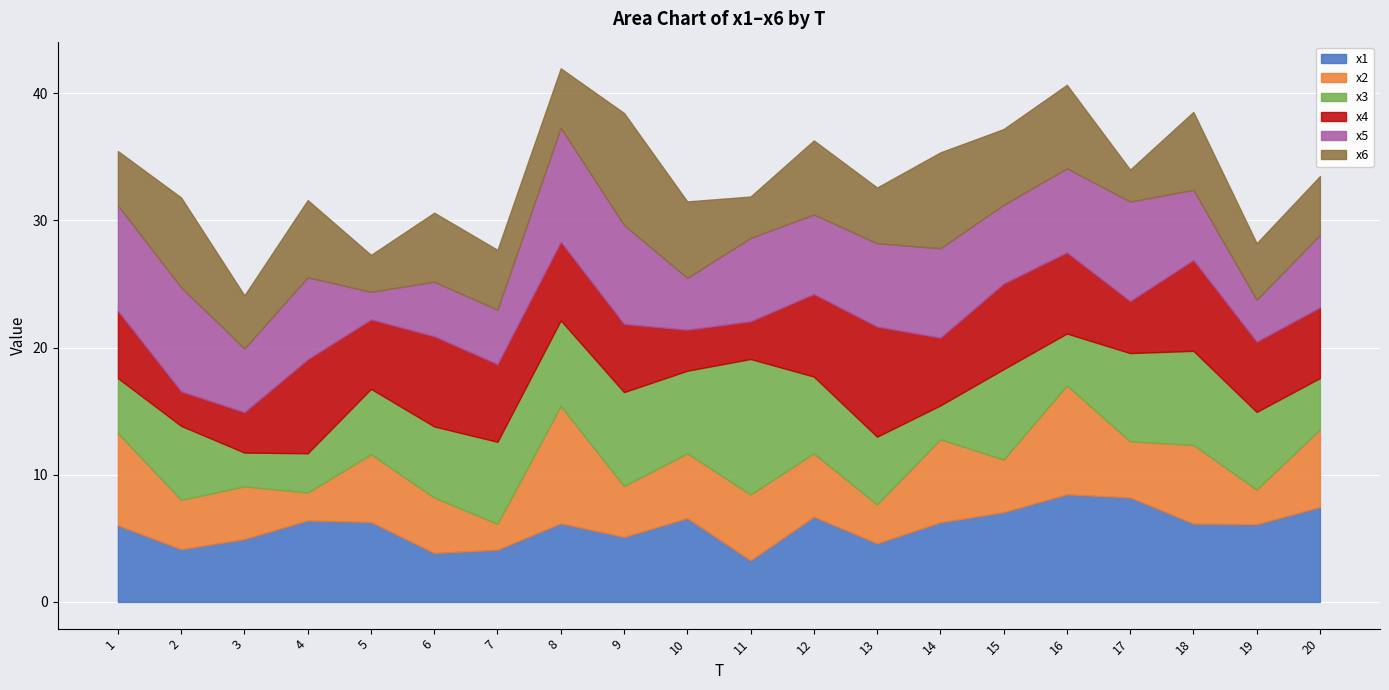

True or false: x6 and x2 intersect in this chart.

True